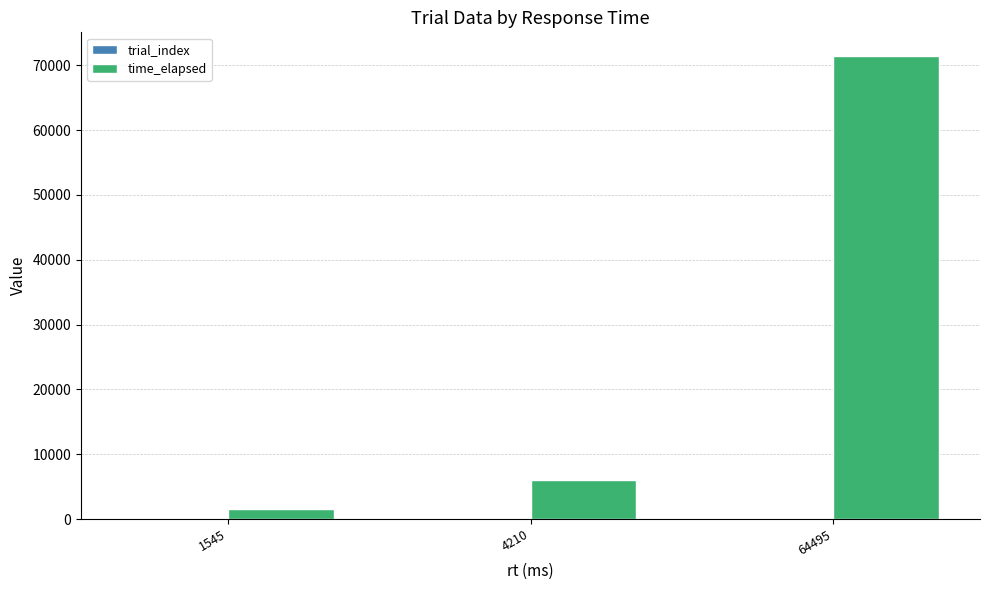

What is the maximum value shown in the chart?

71518